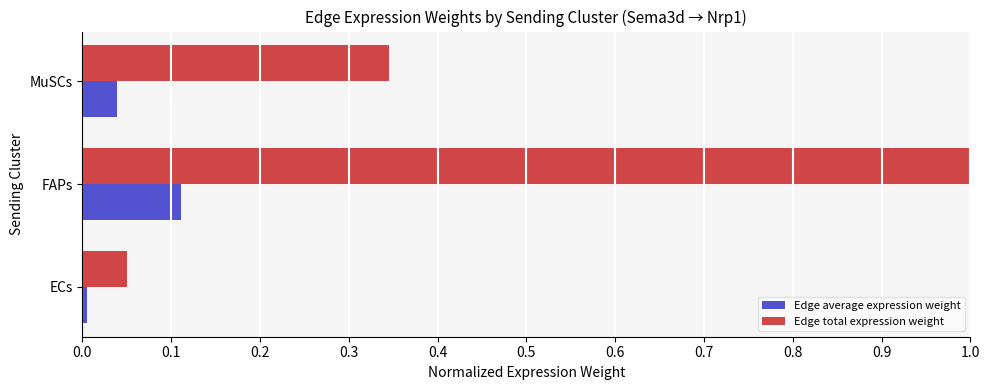

Which series has the largest range (max minus min)?

Edge total expression weight